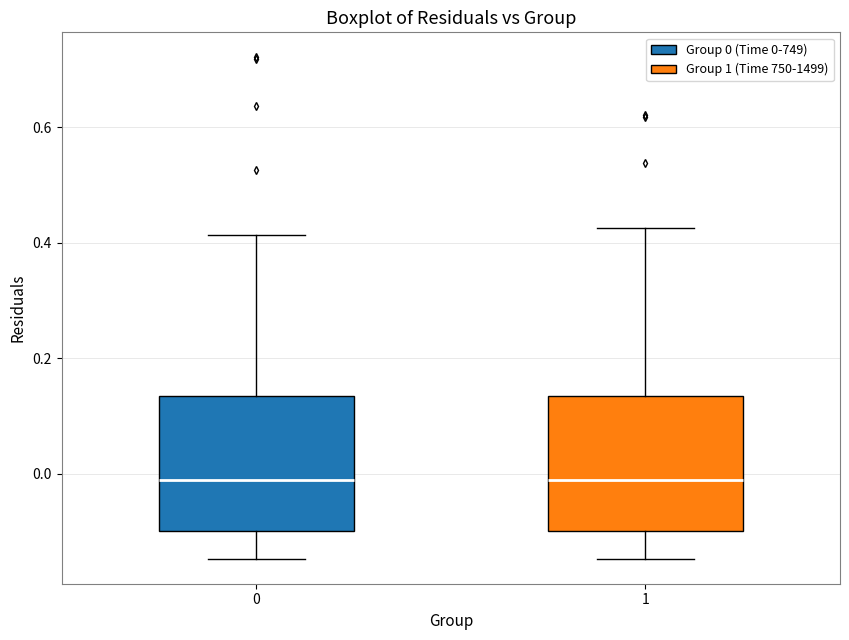

Where does the lower whisker of the box at x = 1 end on the y-axis? The values are not printed on the chart, so give them approximately, as read against the axis.

-0.14